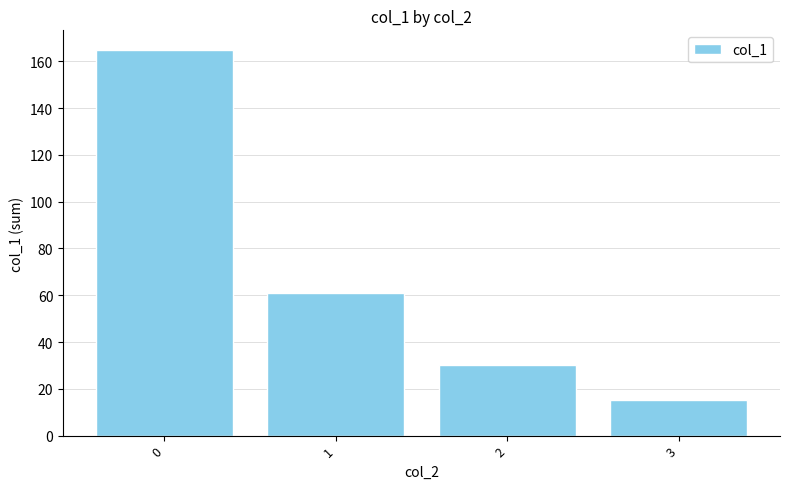

What is the difference between the second highest and minimum values?

46